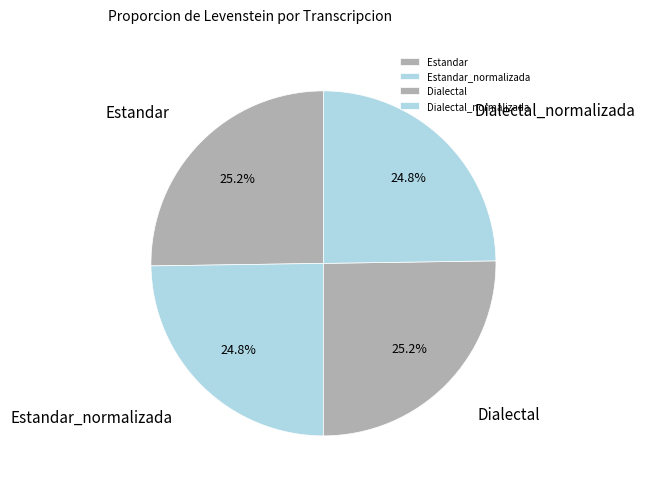

Is Estandar the majority of the pie?

No